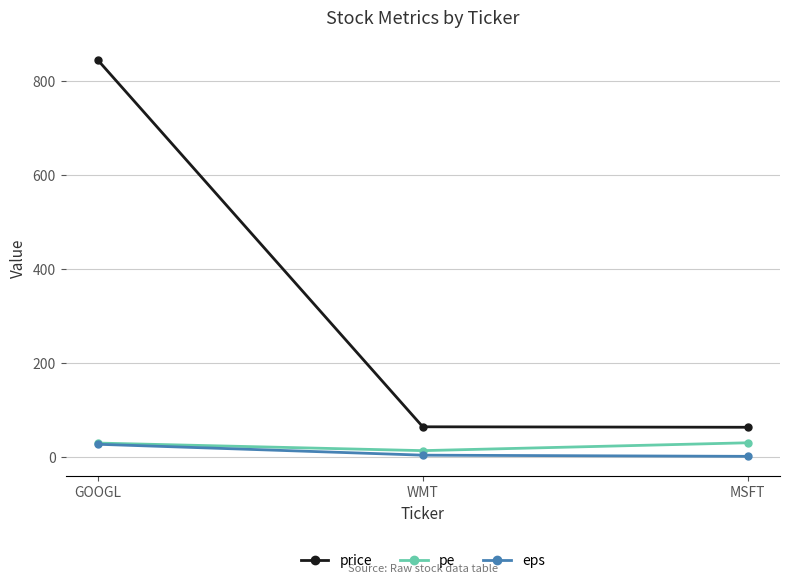

What value does the pe series have at GOOGL?

30.4